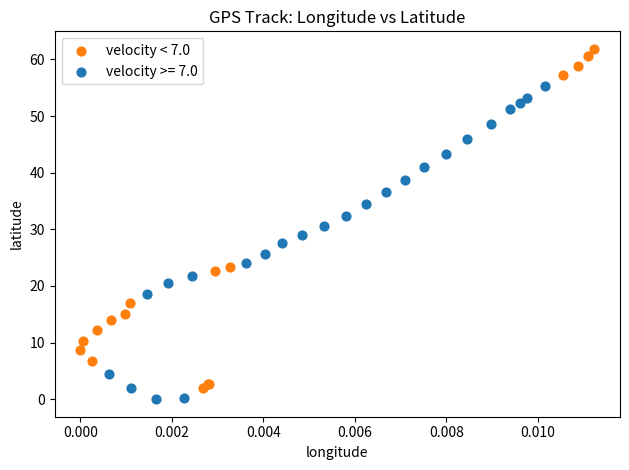

Which series has the widest spread of Y values?

velocity < 7.0